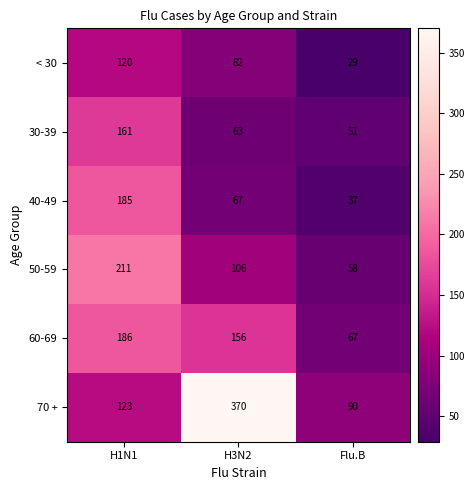

What is the sum of the 70 + values at H1N1 and Flu.B?

213